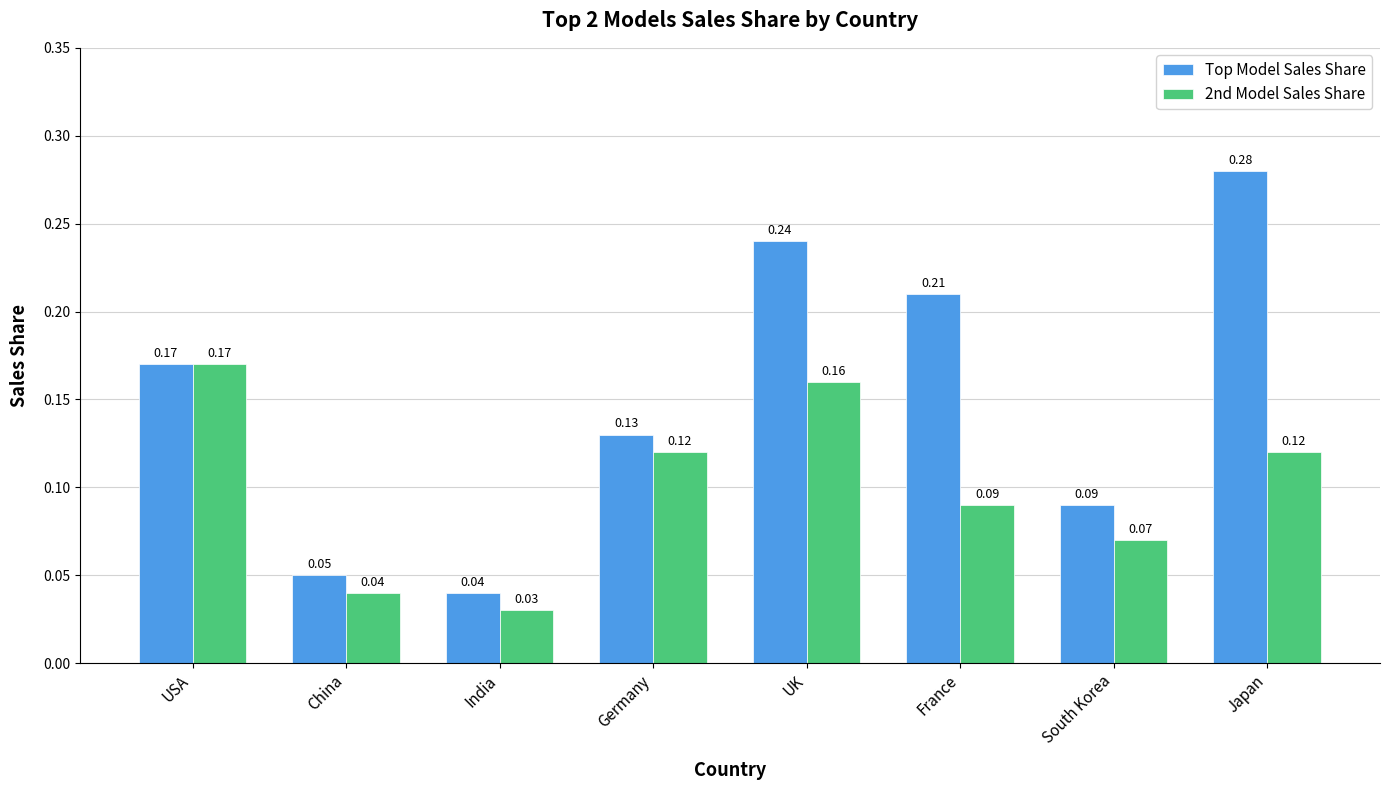

At which category does the chart reach its minimum across all series?

India